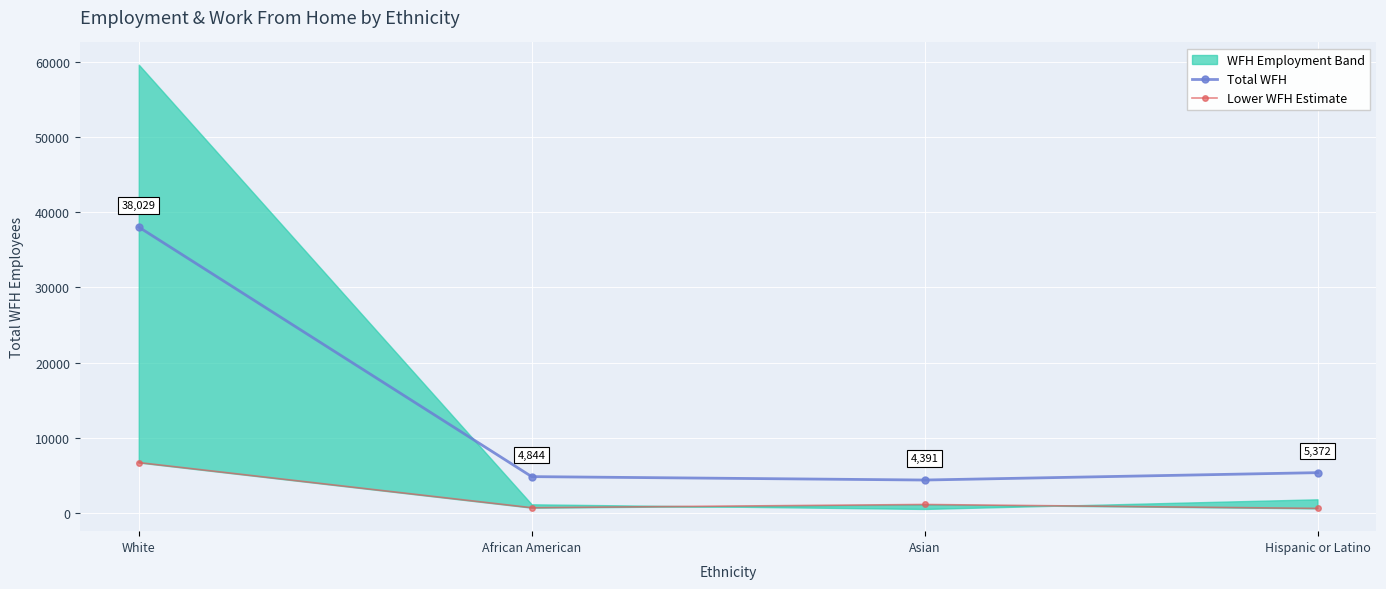

How many lines are shown in the chart?

2